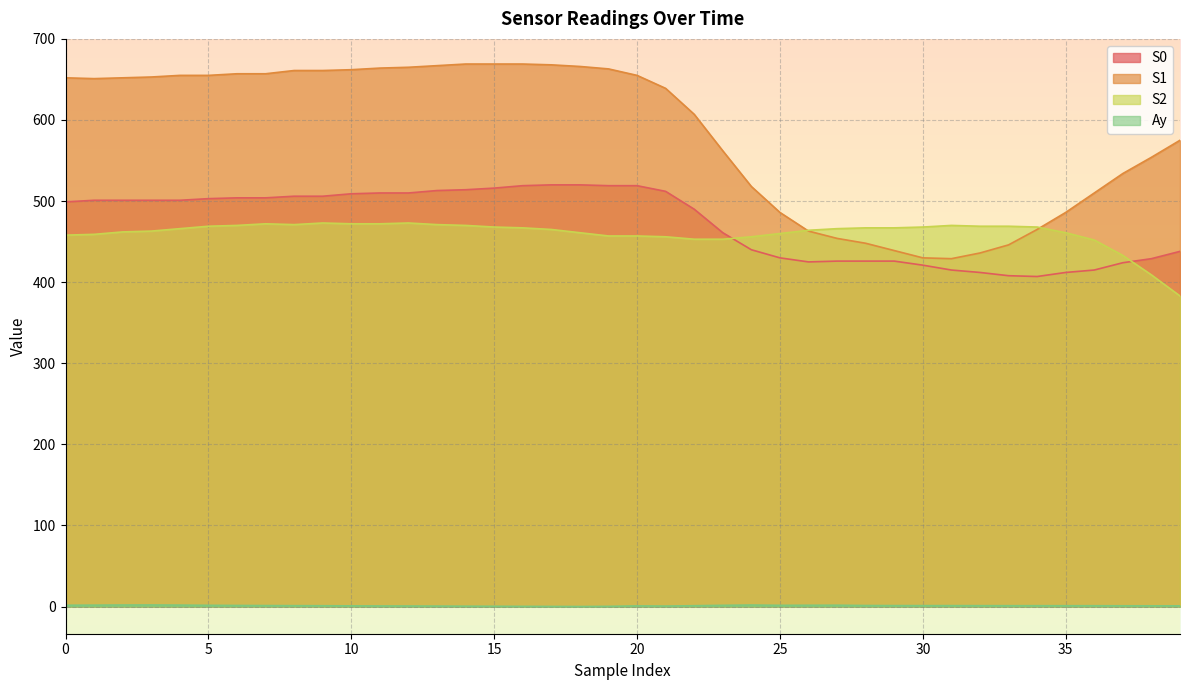

What is the difference between the maximum and second lowest values in the S0 series?

112.0